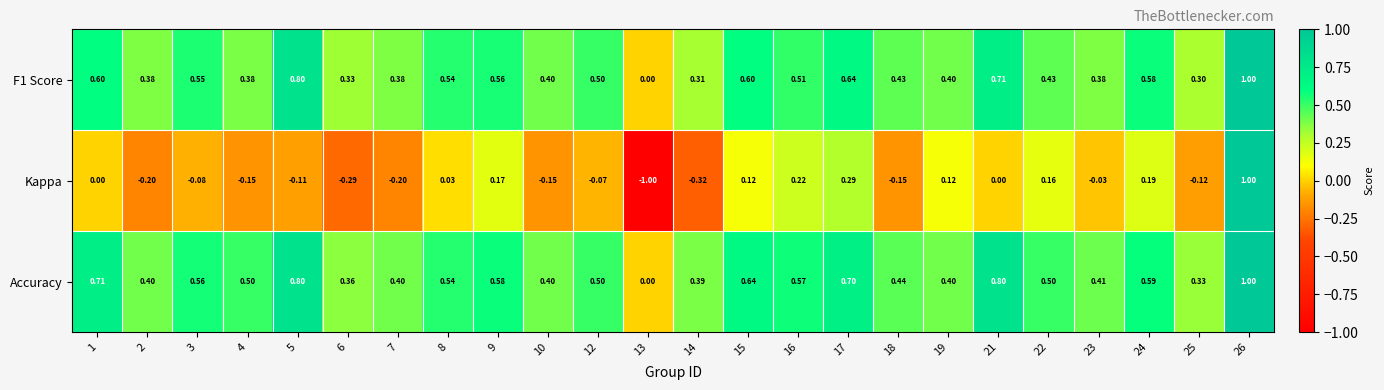

Which series has the largest total across all categories?

Accuracy